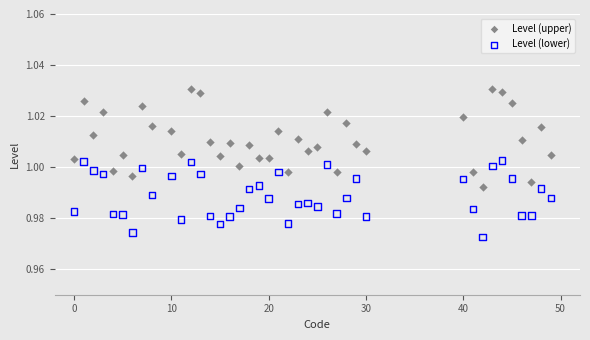

Which series contains the lowest Y value?

Level (lower)